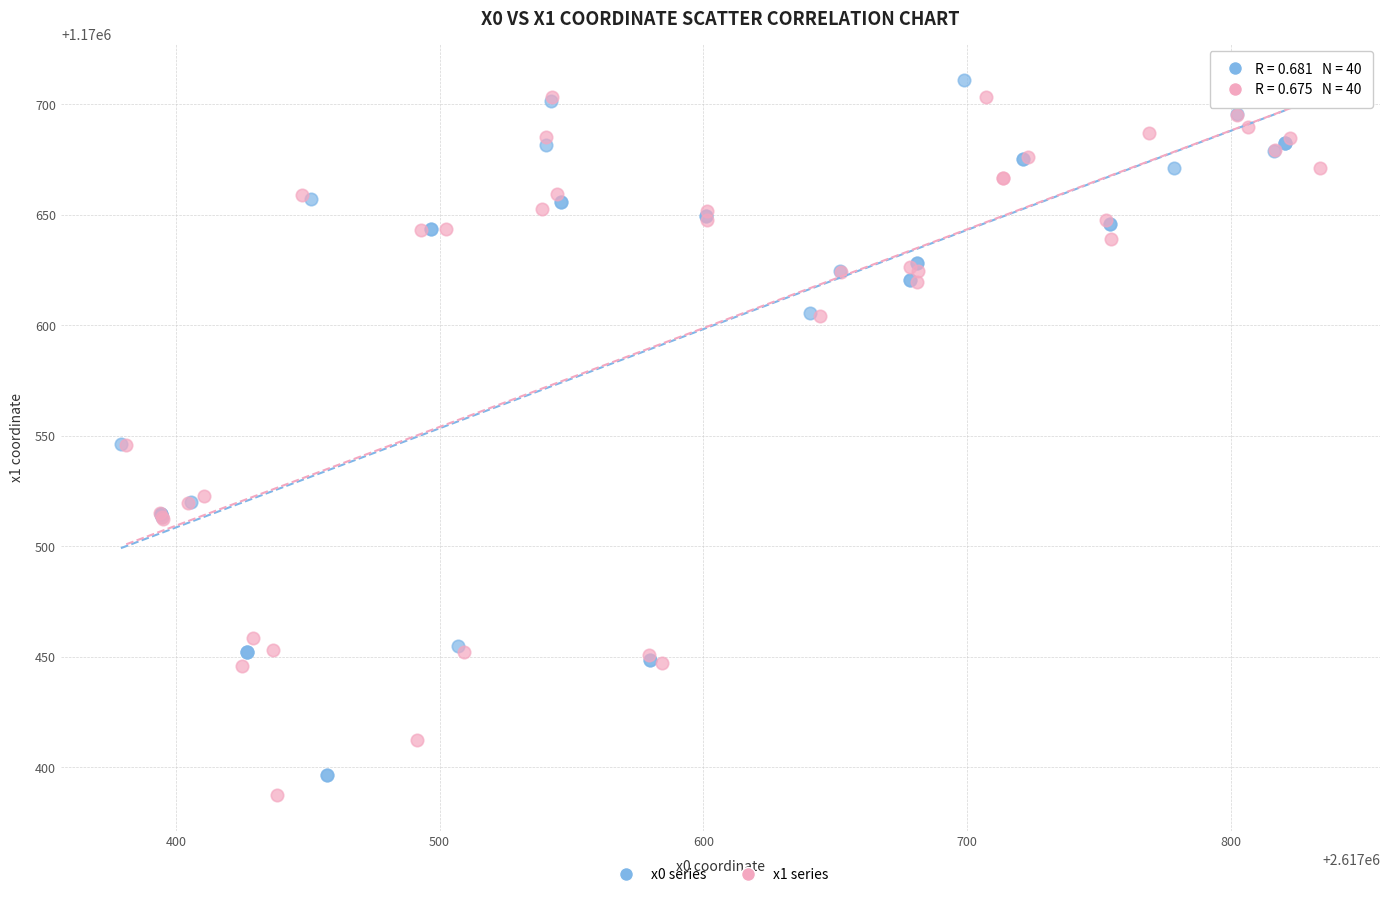

What are all the series names shown in the legend?

x0 series, x1 series